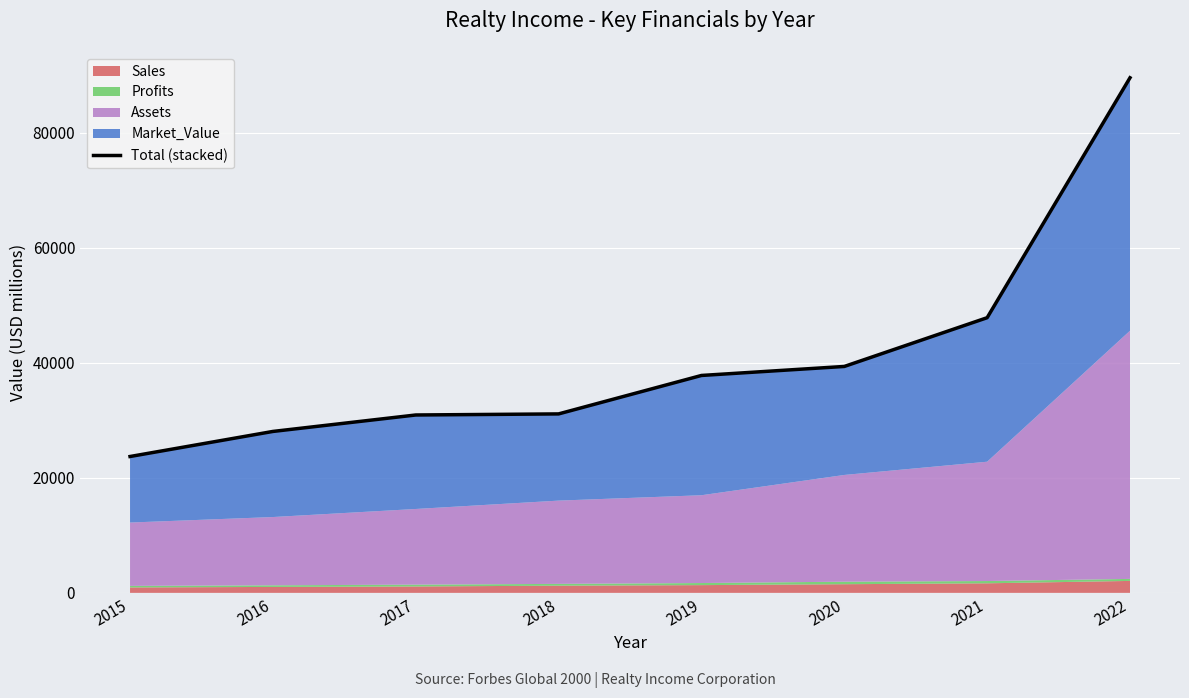

What value does the data have at 2016?

28057.8